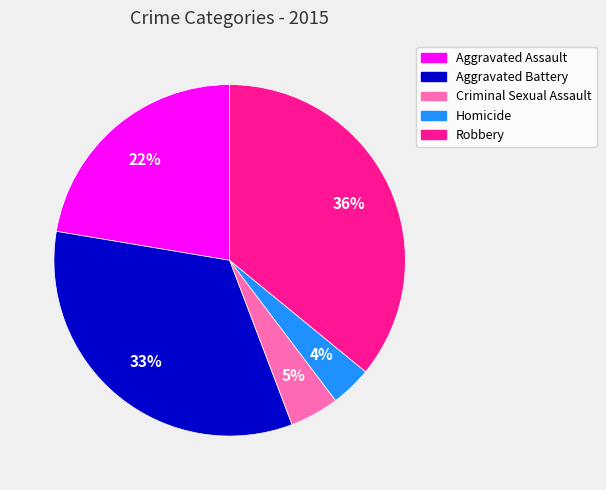

How many segments does this pie chart have?

5